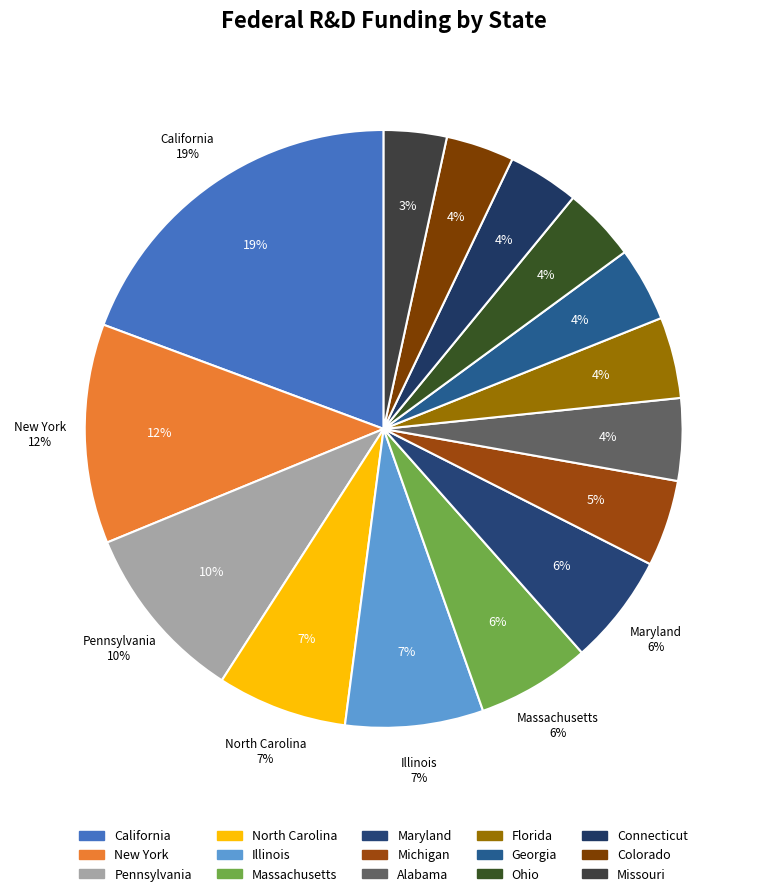

What percentage is the Connecticut slice, to the nearest percent?

4%